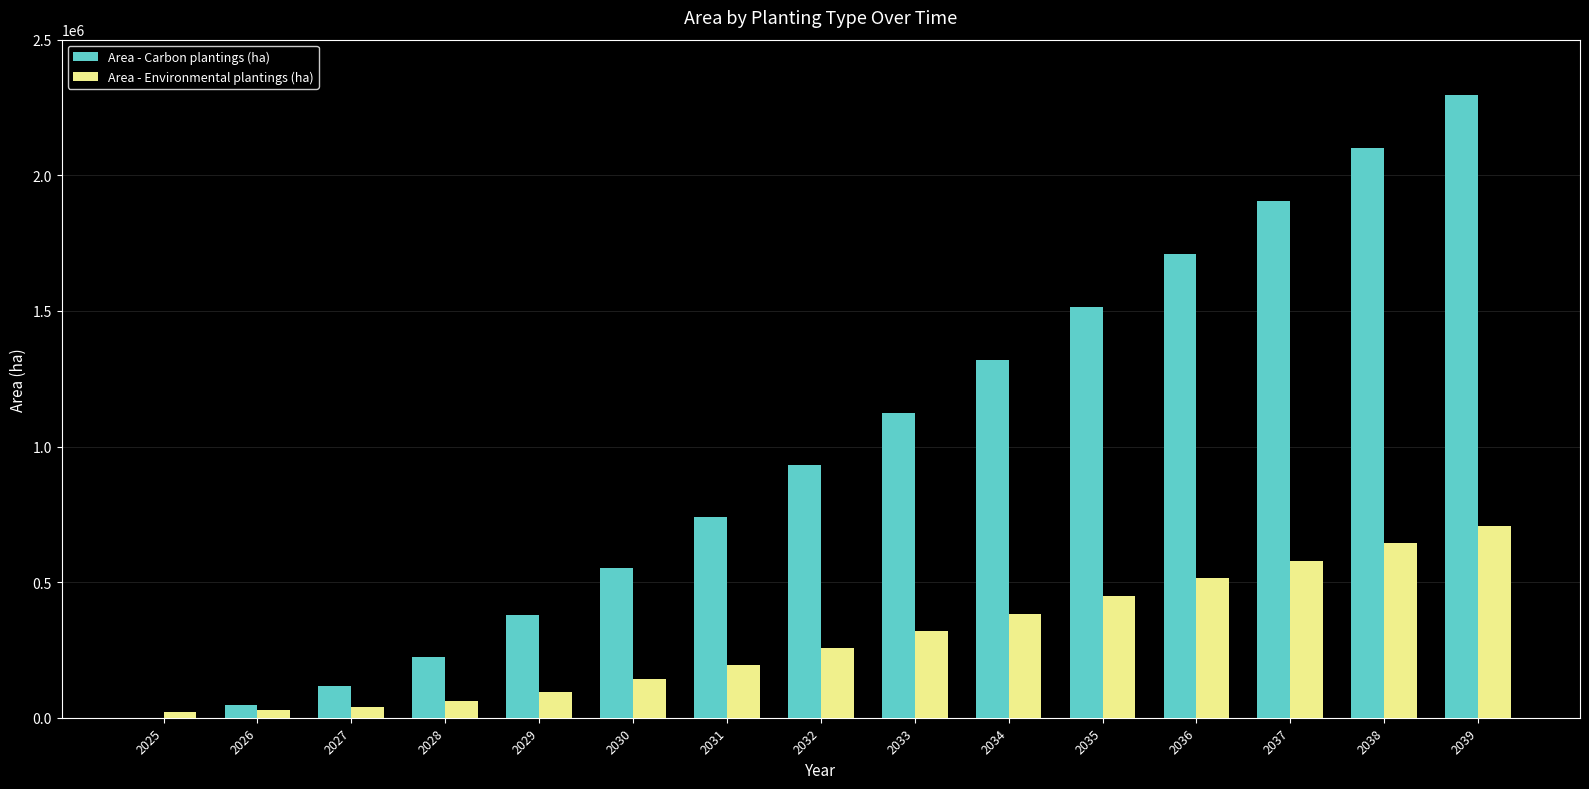

Which series has the largest range (max minus min)?

Area - Carbon plantings (ha)